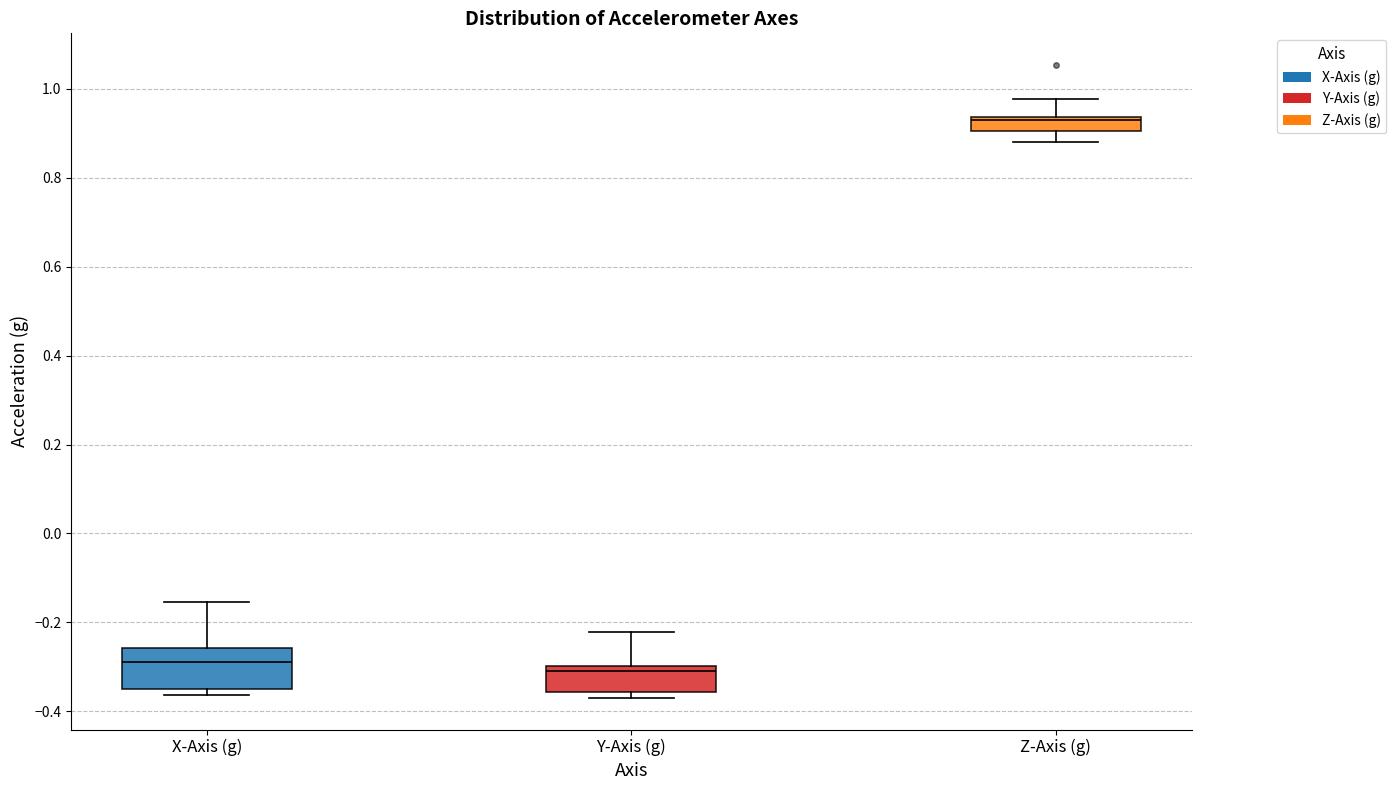

Where does the upper whisker of the box for X-Axis (g) end on the y-axis? The values are not printed on the chart, so give them approximately, as read against the axis.

-0.16